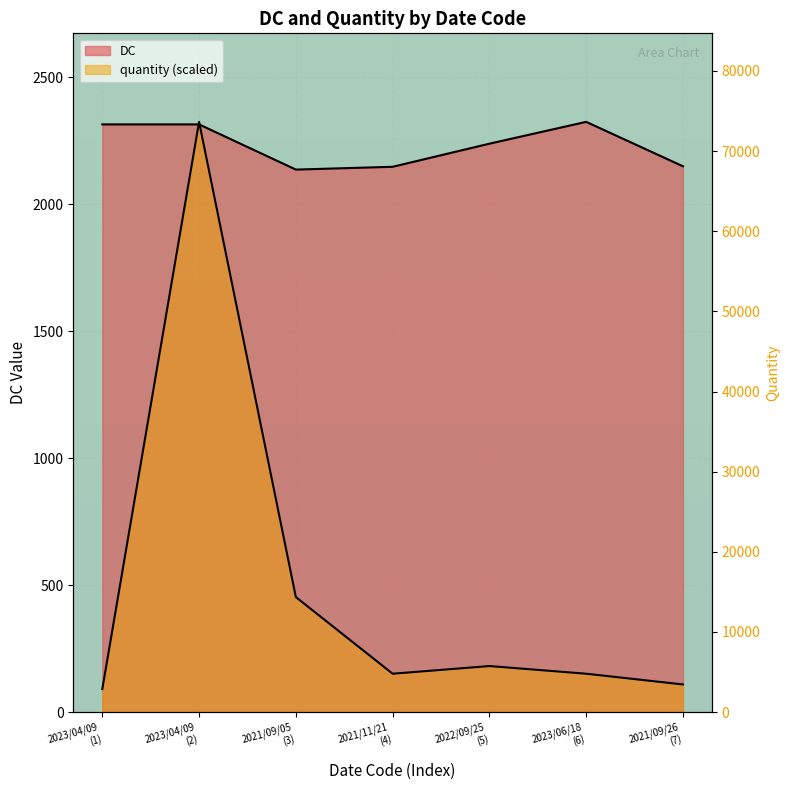

Which category has the highest value across all series?

2023/06/18 (6)